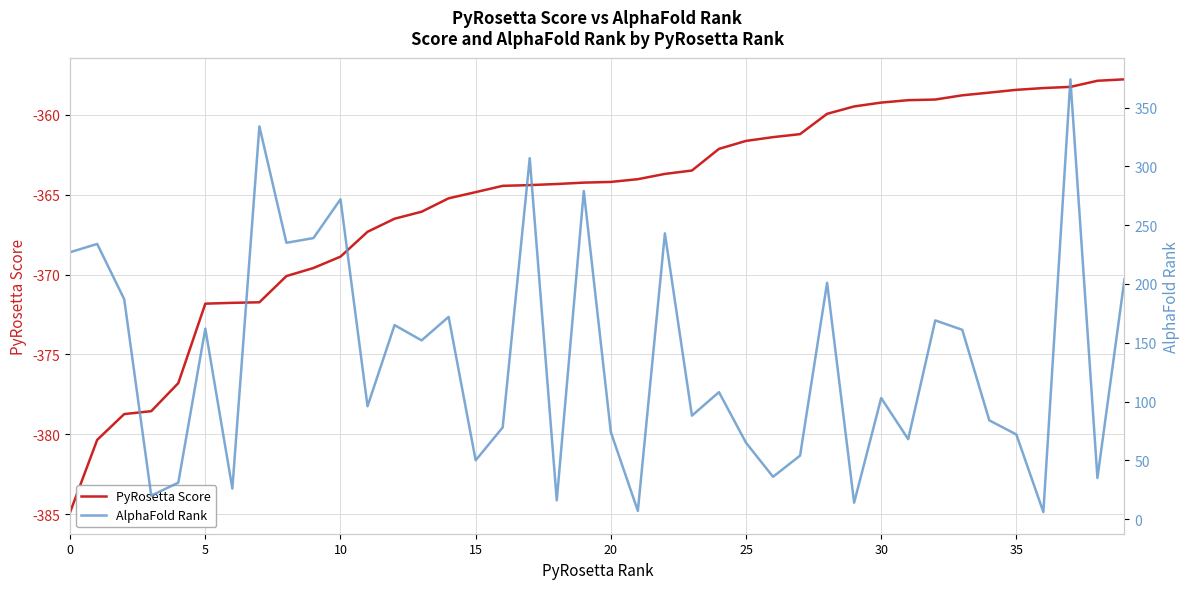

What is the difference between the maximum and minimum values in the AlphaFold Rank series?

368.0